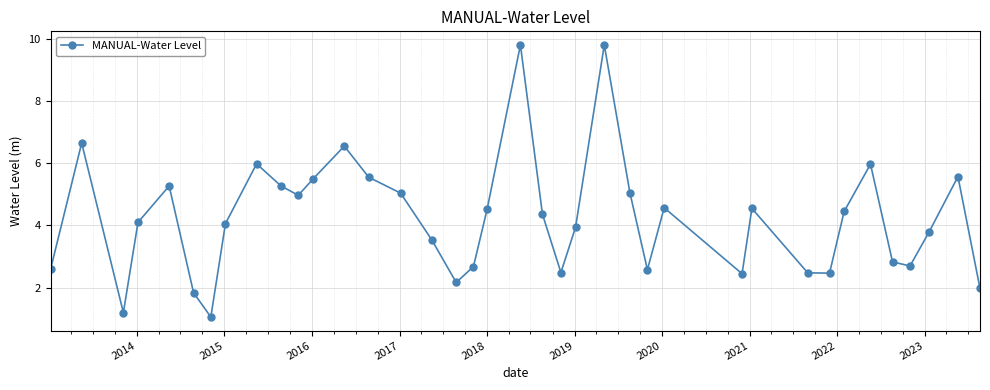

How many lines are shown in the chart?

1